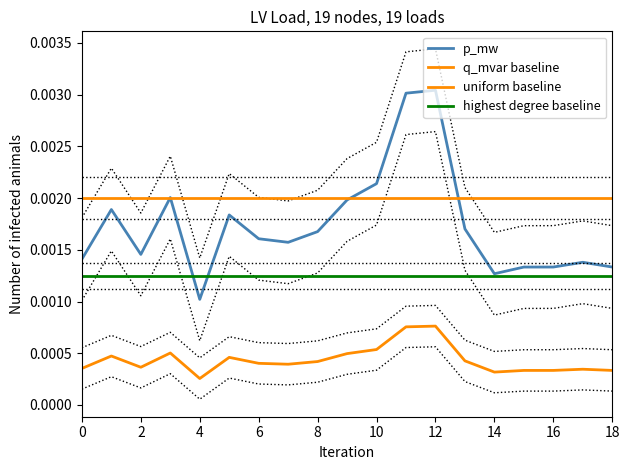

Does the chart have visible grid lines?

No